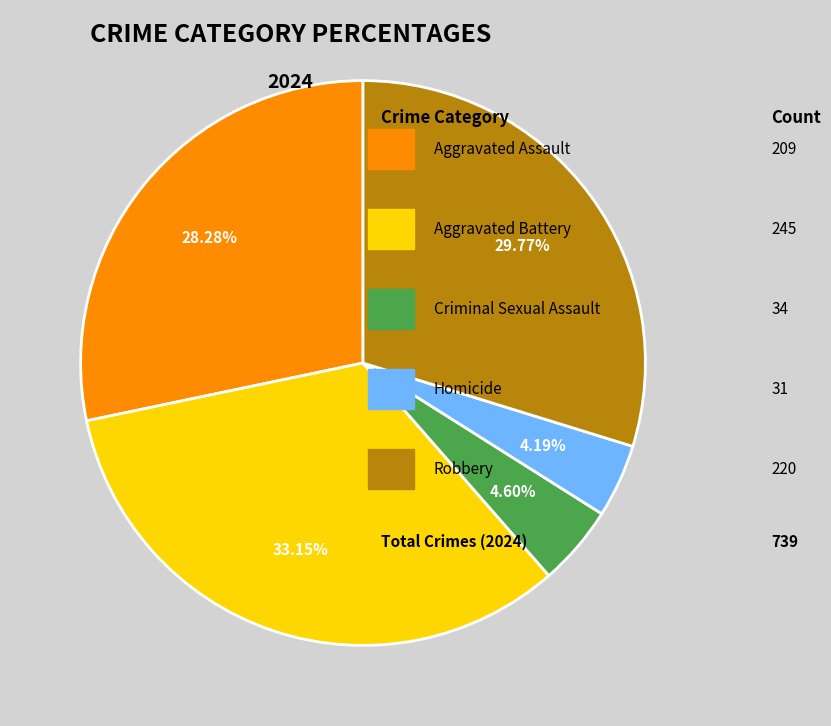

Does any single category account for the majority?

No